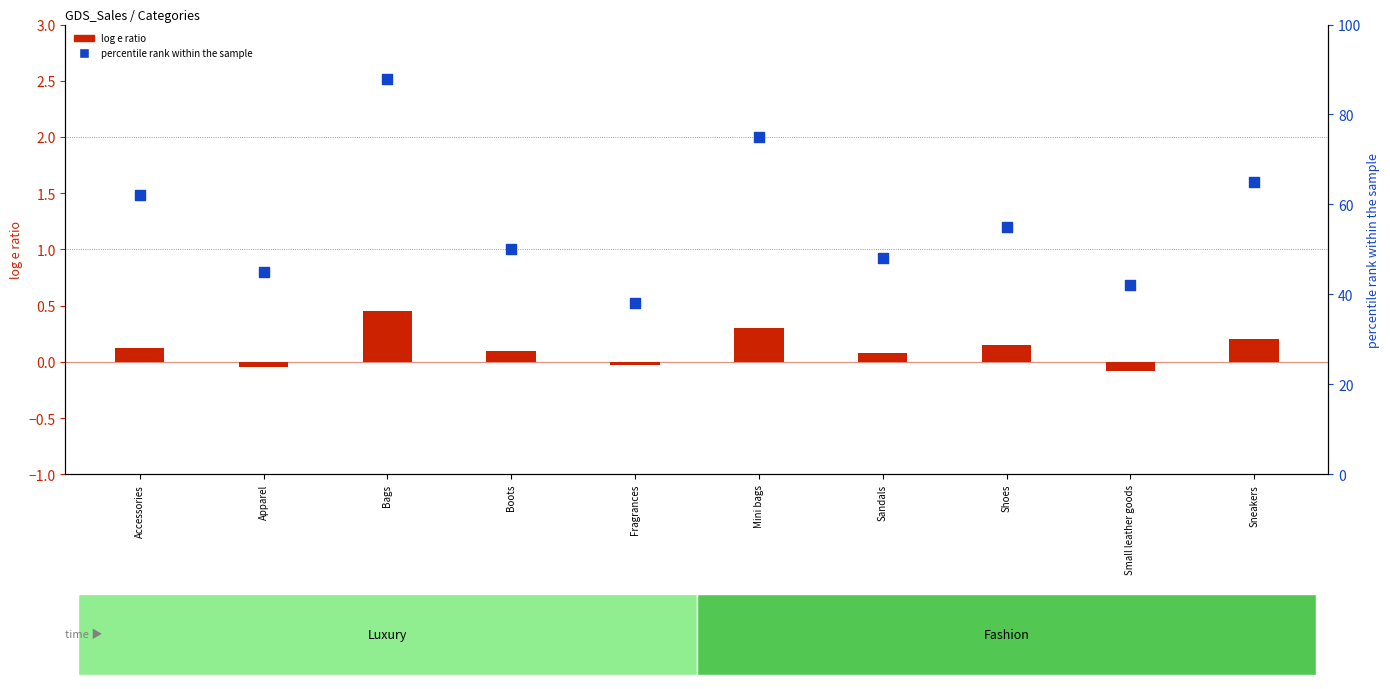

At which category is the sum across all series the highest?

Bags